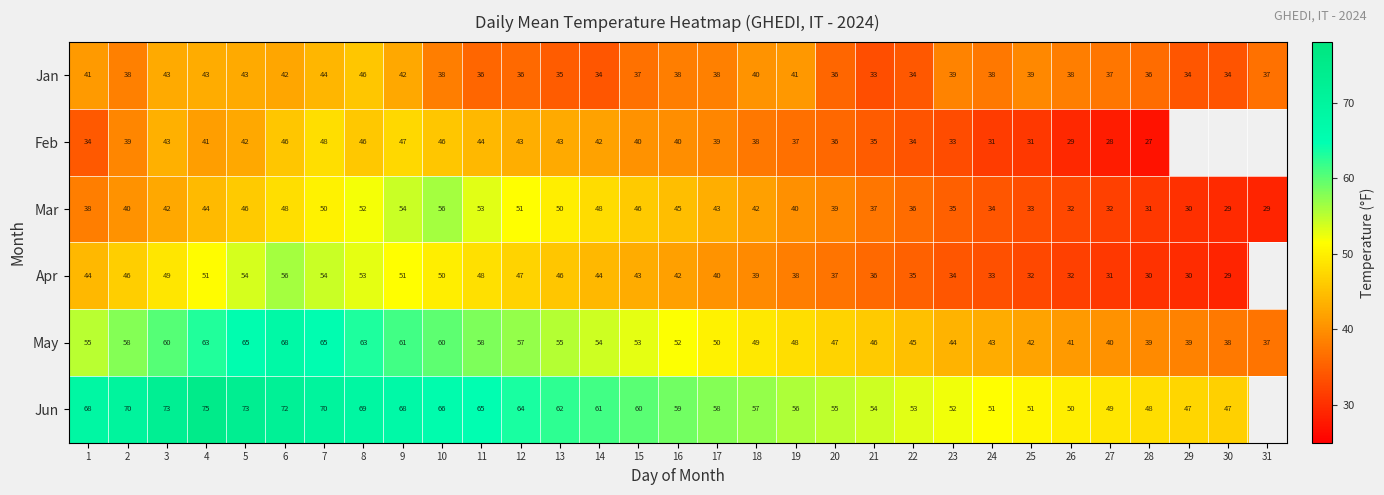

What is the approximate value of Mar at 30?

29